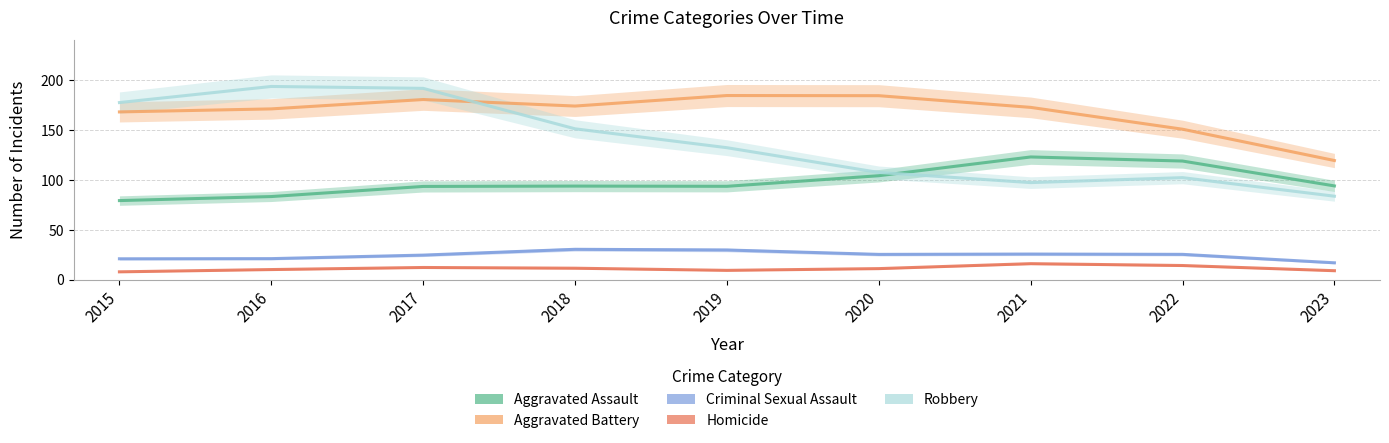

What is the difference between the highest and lowest values at 2016?

186